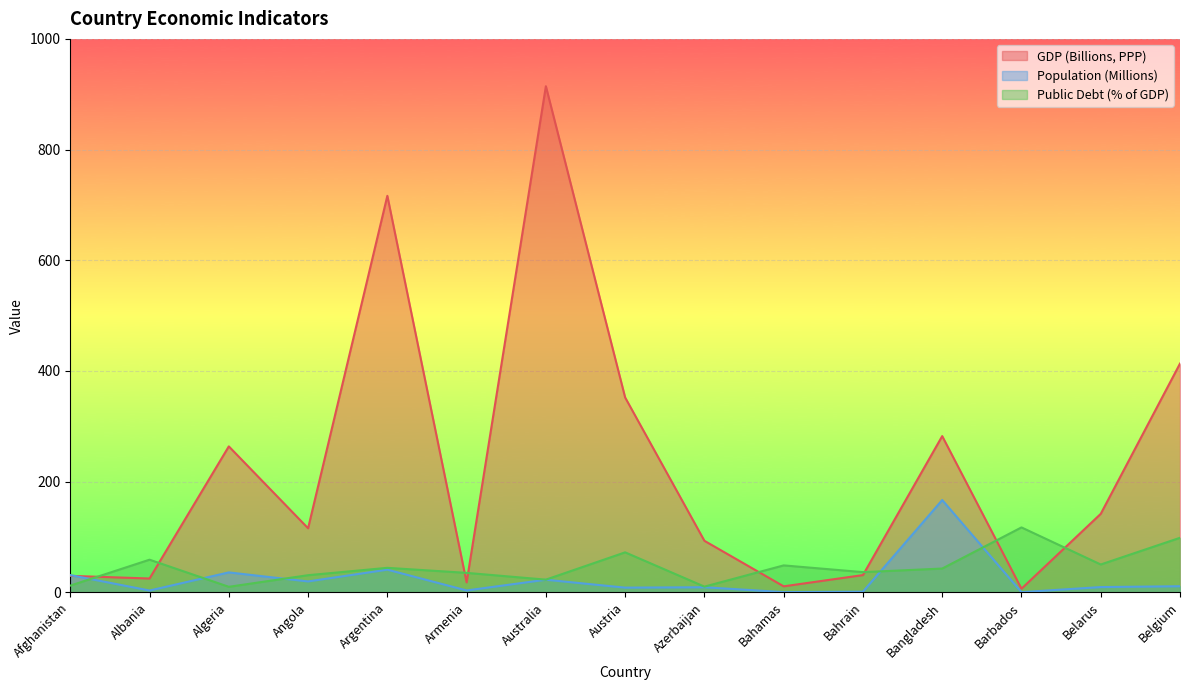

Which category has the highest value in the Public Debt (% of GDP) series?

Barbados